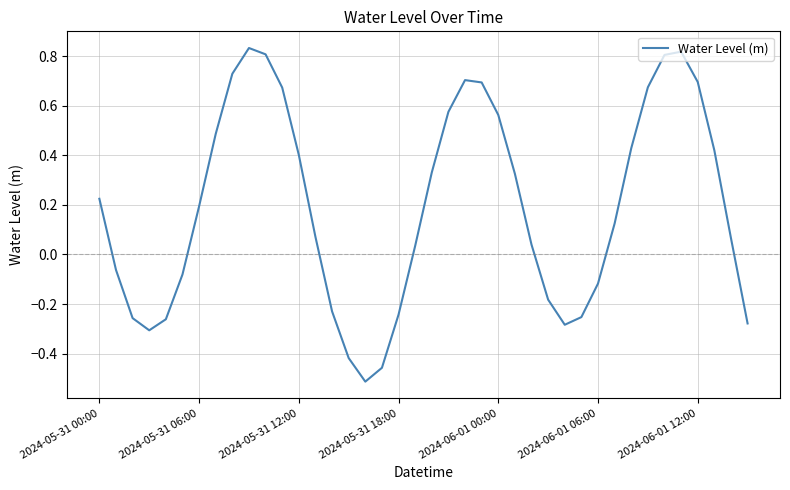

What is the difference between the maximum and minimum values?

1.3